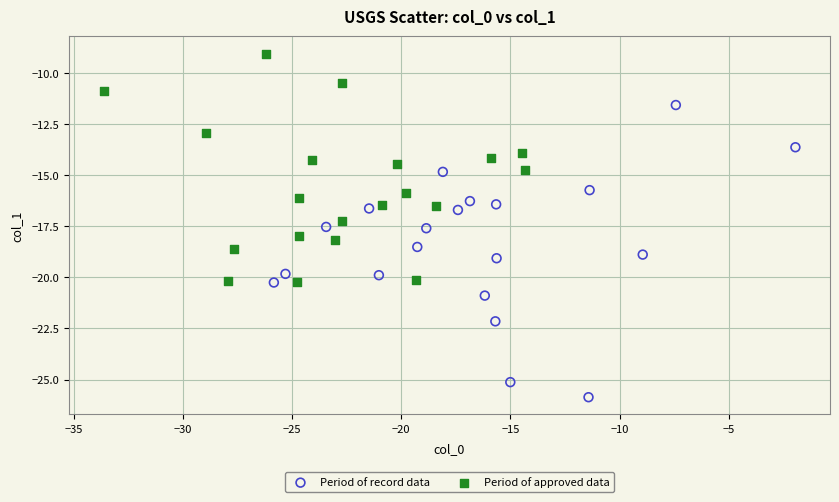

Which series reaches the minimum Y coordinate?

Period of record data